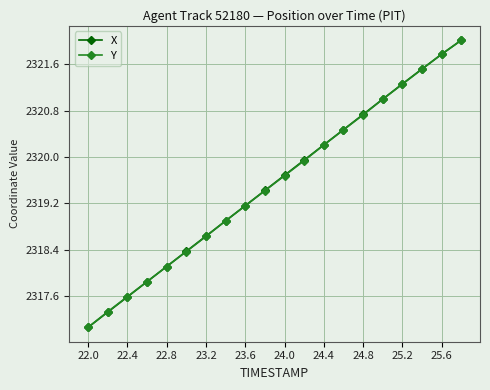

True or false: X has more than 0 points higher than both neighbors.

False